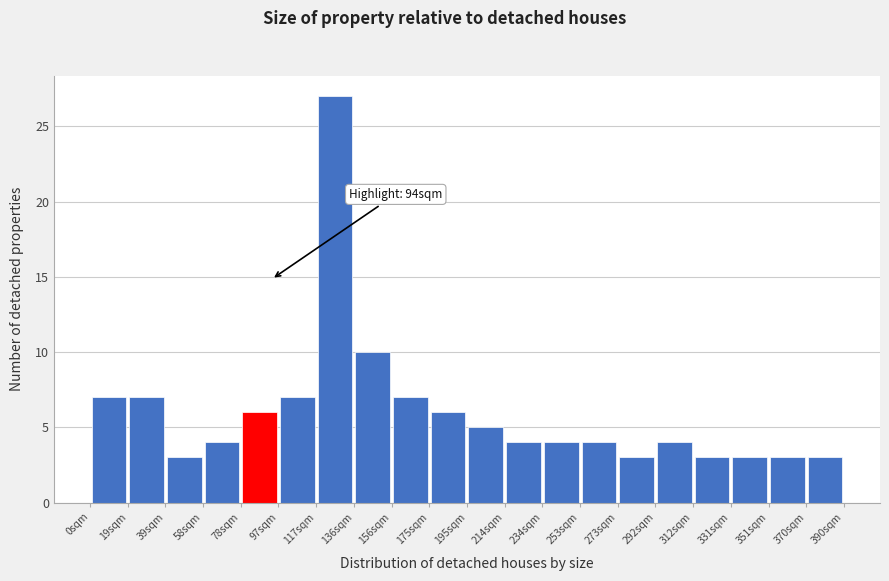

Which range on the x-axis has the tallest bar?

117.0 to 136.5